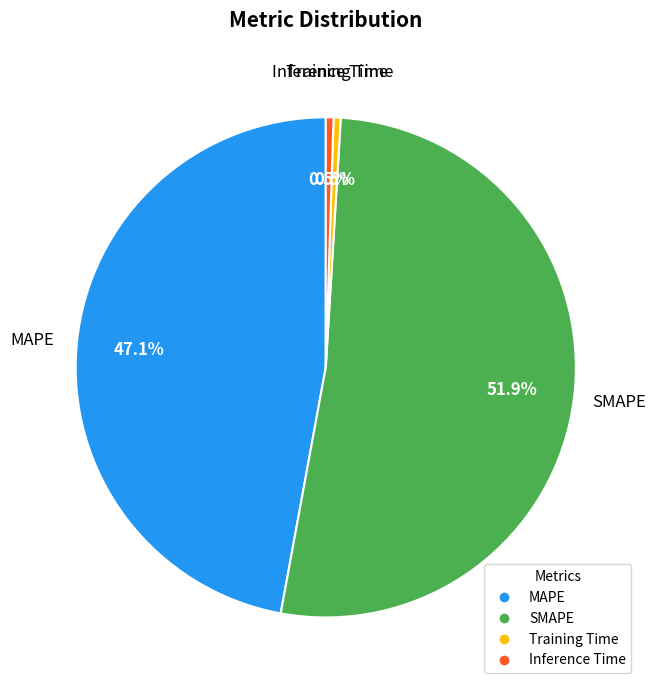

Count the number of slices in the pie.

4